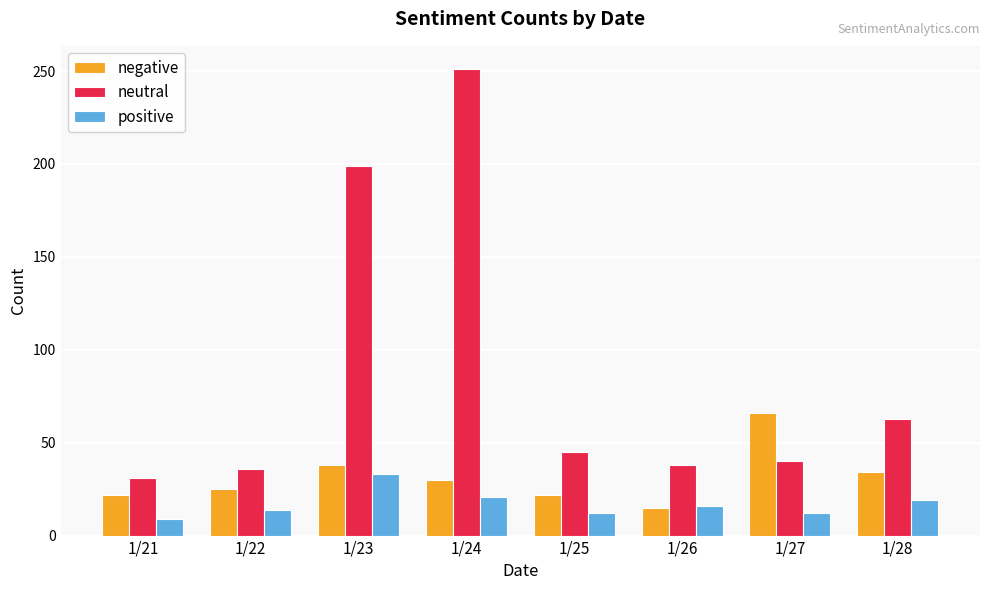

At which label does negative first exceed 30?

1/23